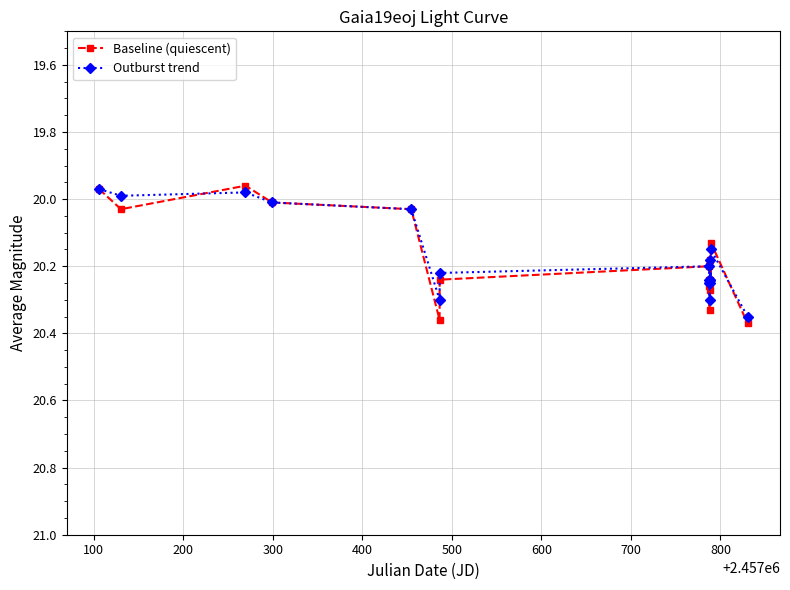

Which series has the largest range (max minus min)?

Baseline (quiescent)